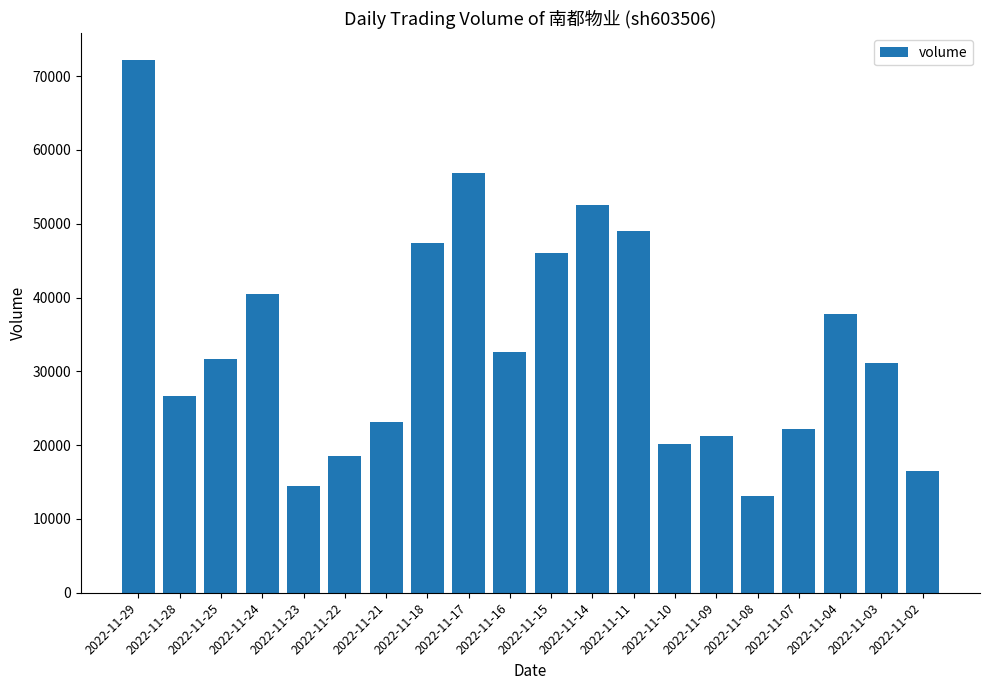

What is the change in value from 2022-11-18 to 2022-11-09?

-26187